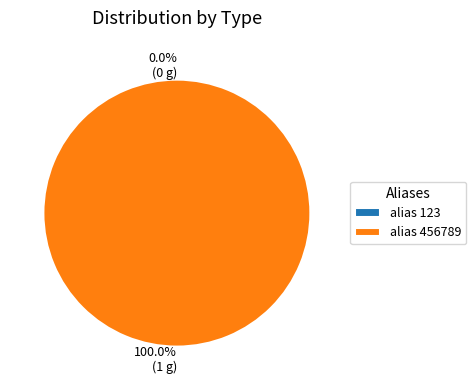

To the nearest percent, what percentage of the pie is 456789?

100%